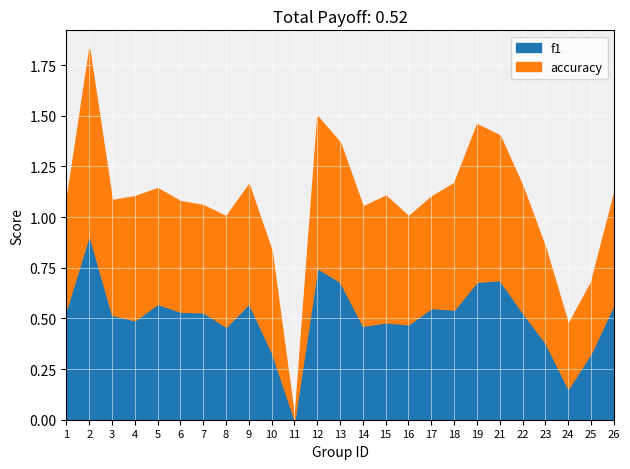

Where is the first local minimum for accuracy?

3